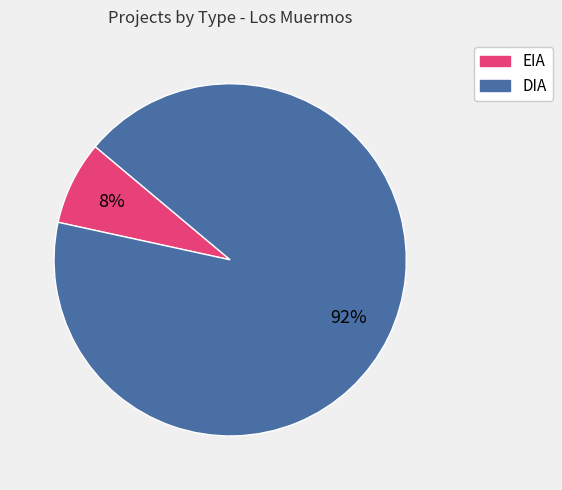

Which category has the smallest portion of the pie?

EIA